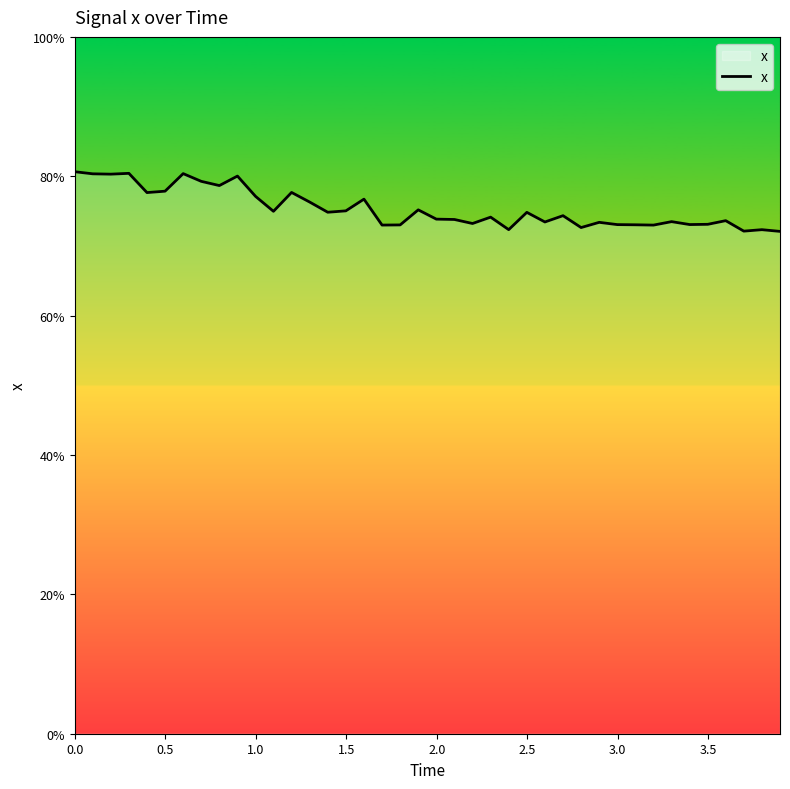

How many interior local valleys (lower than both neighbors) does the data have?

13